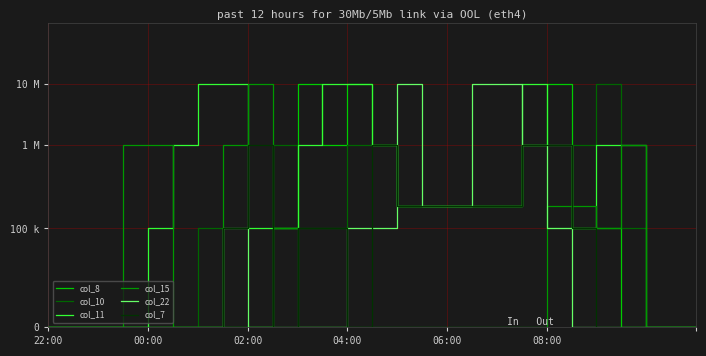

Is this an area chart (filled region under the line)?

No